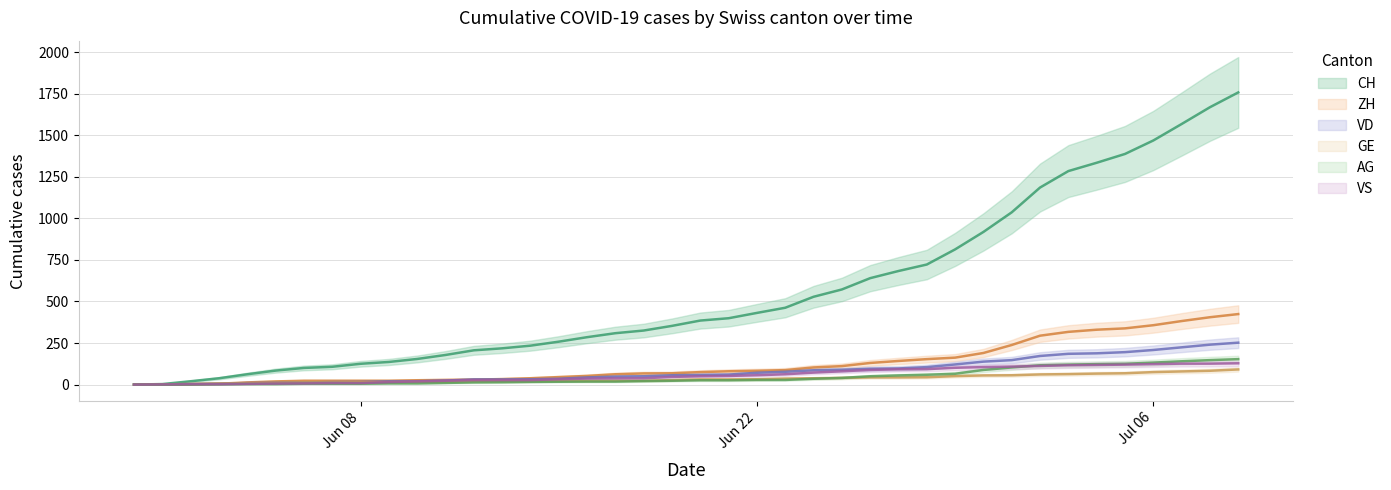

Is this an area chart (filled region under the line)?

No